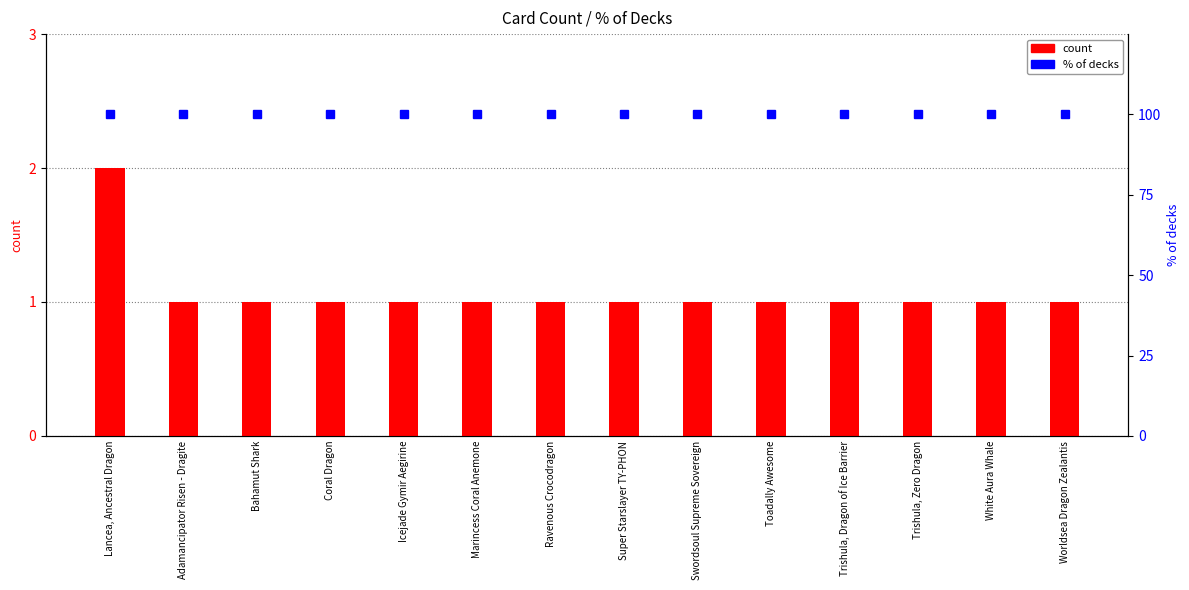

Which has a higher value, Swordsoul Supreme Sovereign or Ravenous Crocodragon?

Swordsoul Supreme Sovereign